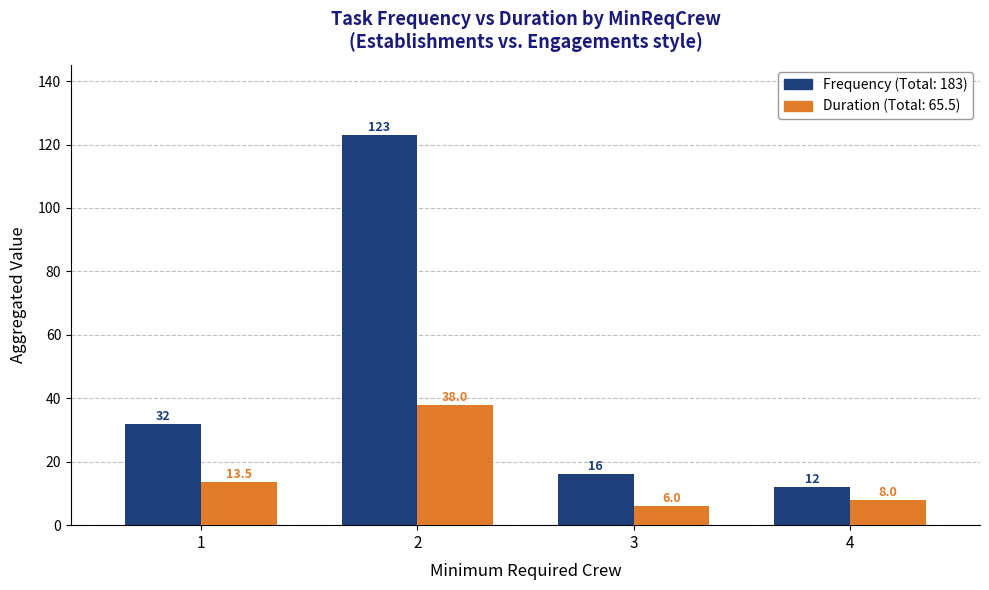

What is the difference between the highest and lowest values at 2?

85.0